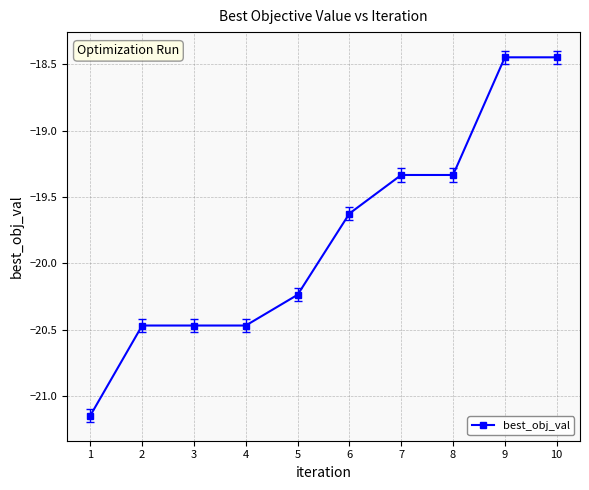

True or false: the data shows -30.5 at 7.

False